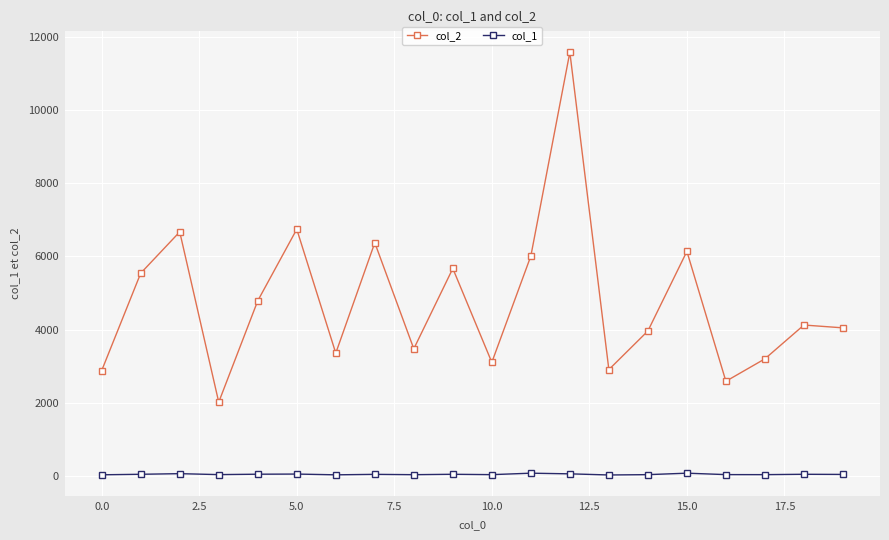

What is the maximum value for col_1?

75